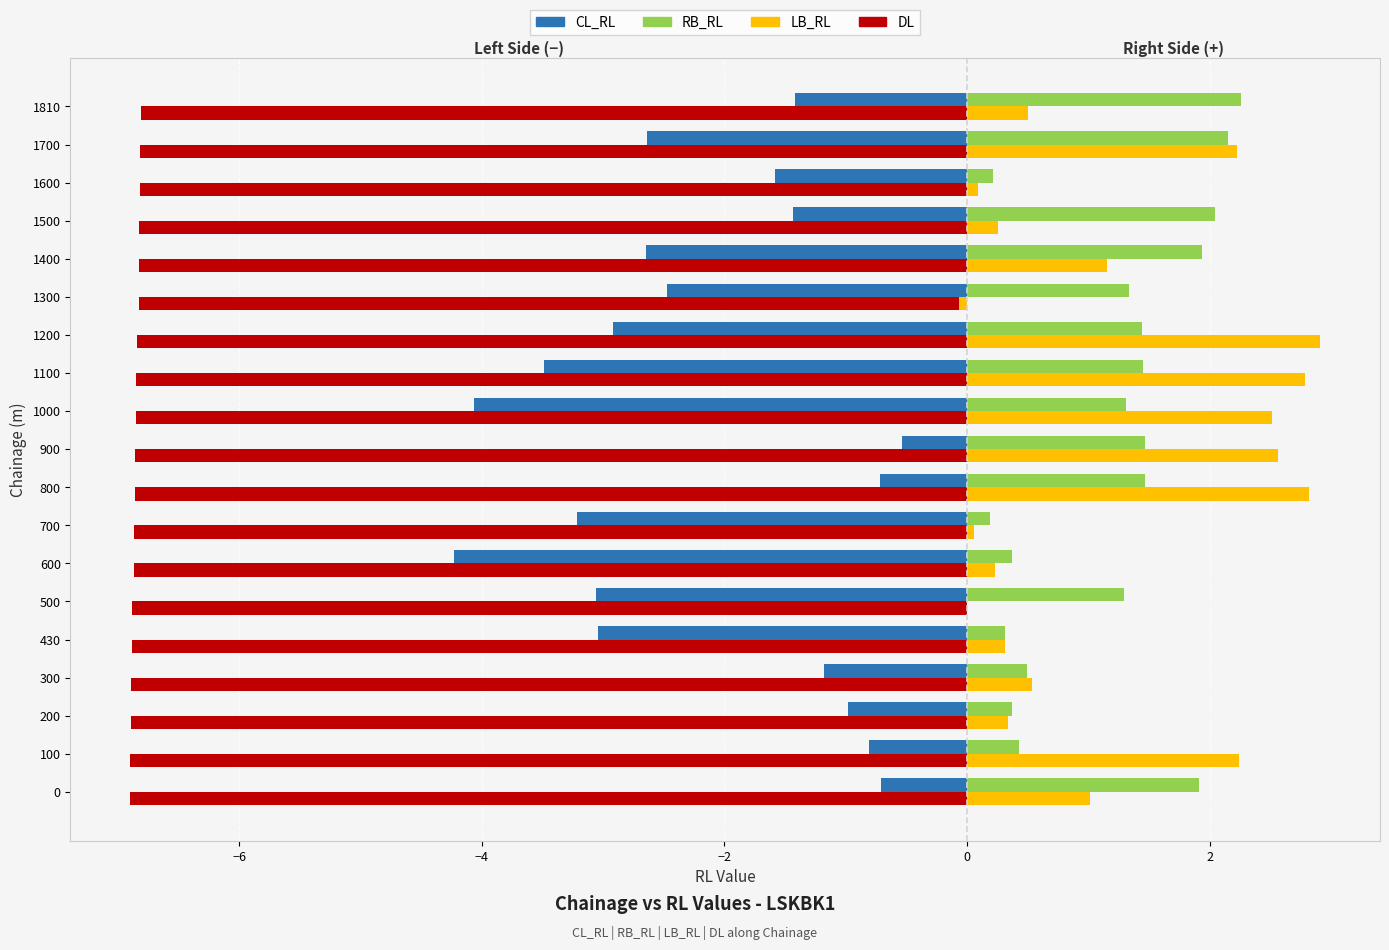

What is the total value across all series at 600?

-10.5